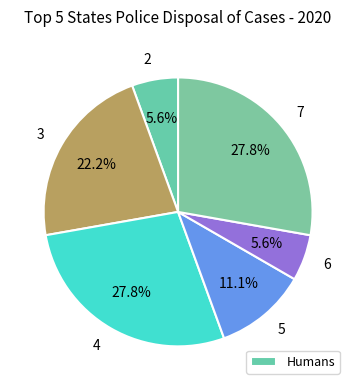

What percentage is the 5 slice, to the nearest percent?

11%